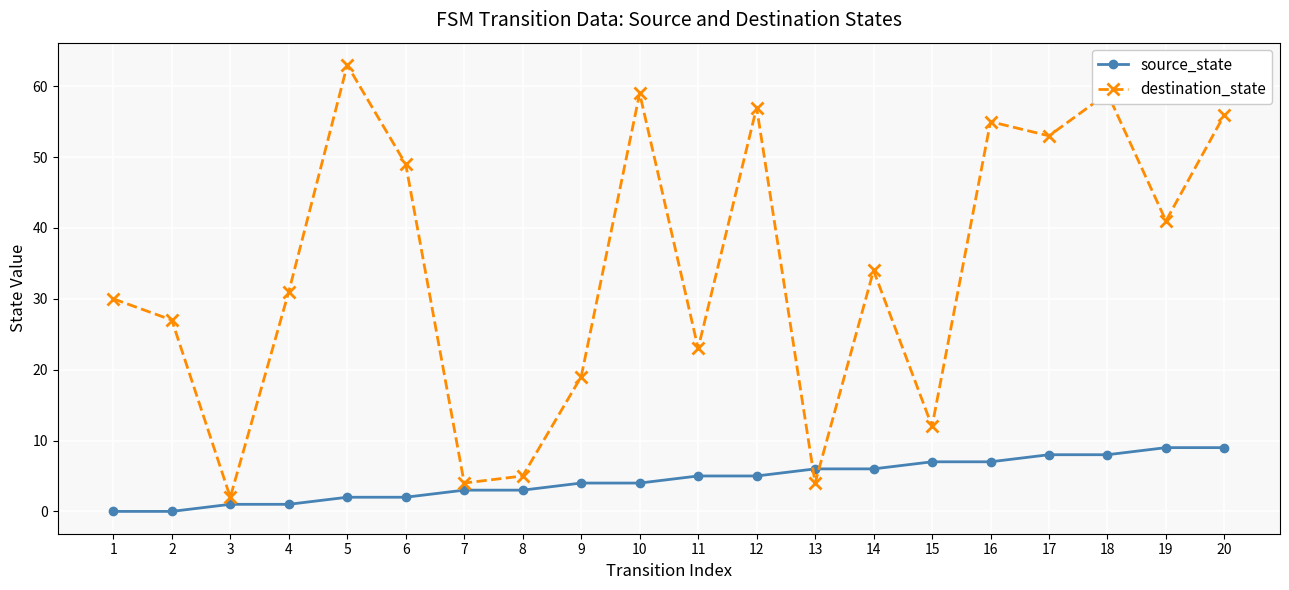

Does the chart have visible grid lines?

Yes